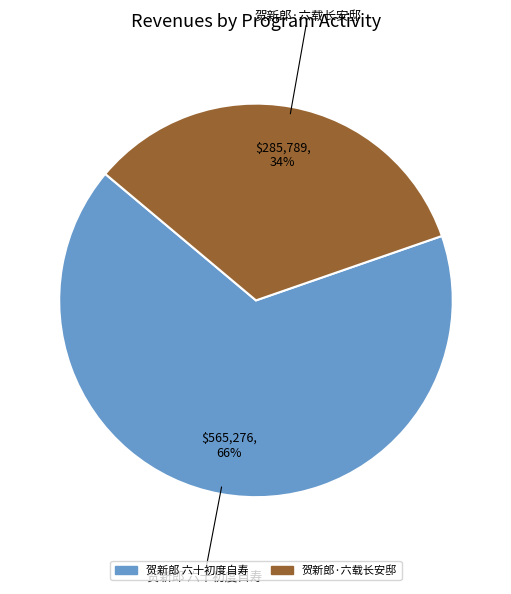

What is the smallest slice in the pie chart?

贺新郎·六载长安邸